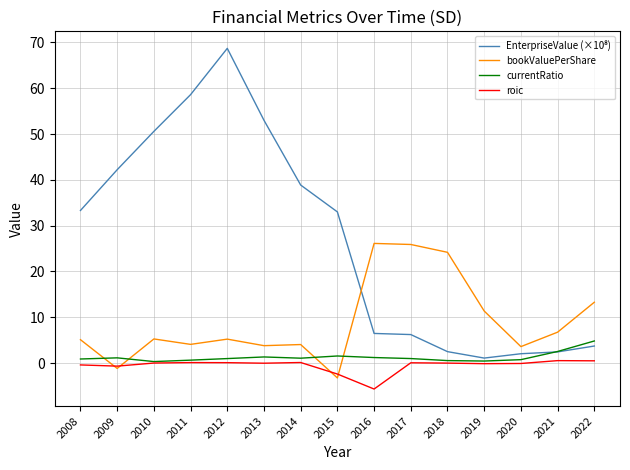

At which category does the chart reach its minimum across all series?

2016